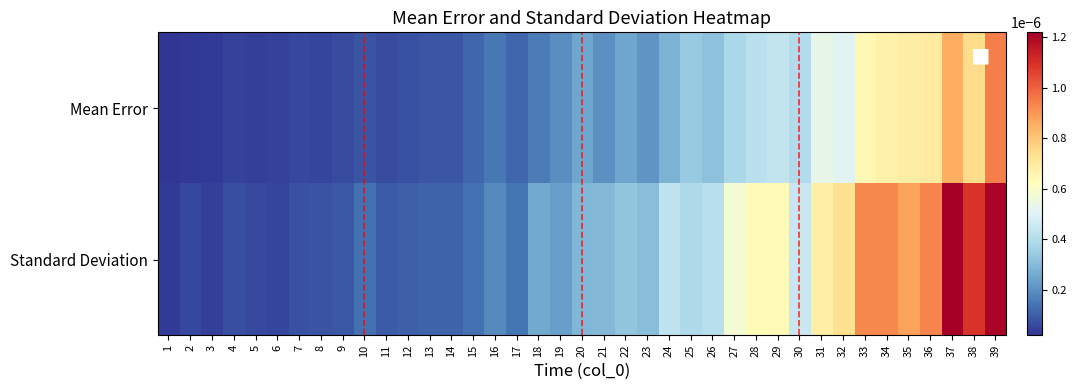

Rank the series by their maximum value, from highest to lowest.

Standard Deviation, Mean Error